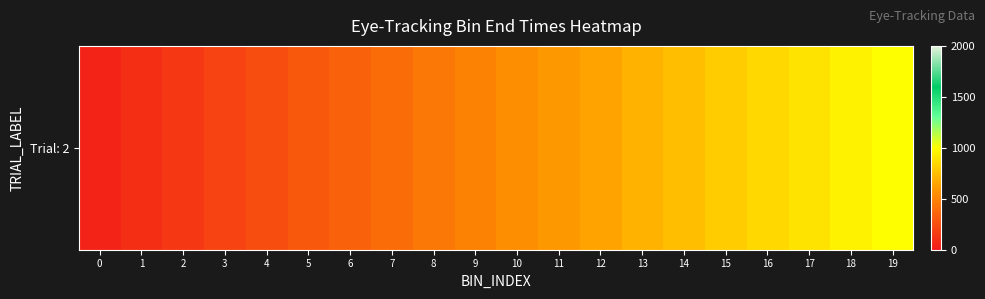

At which category does the chart reach its peak across all series?

19